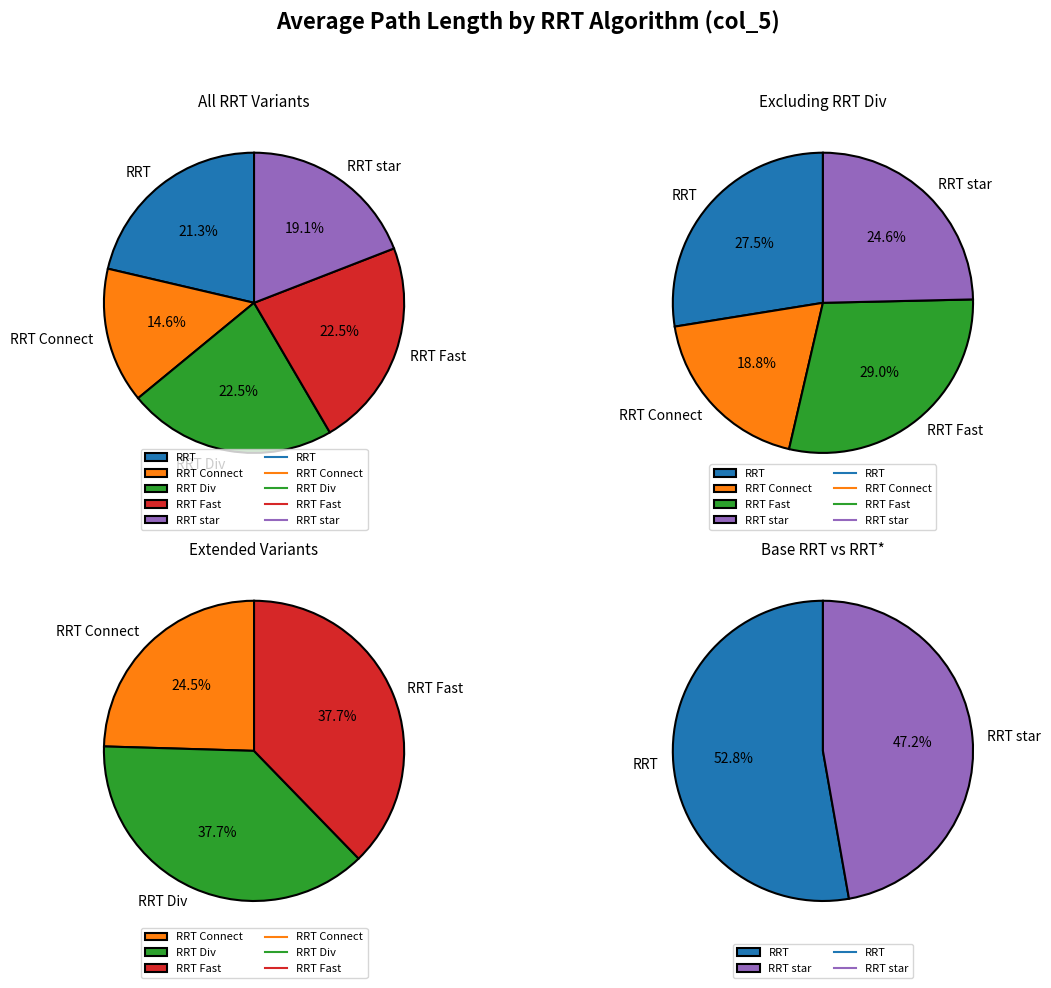

Which has a higher value, RRT Div or RRT Connect?

RRT Div